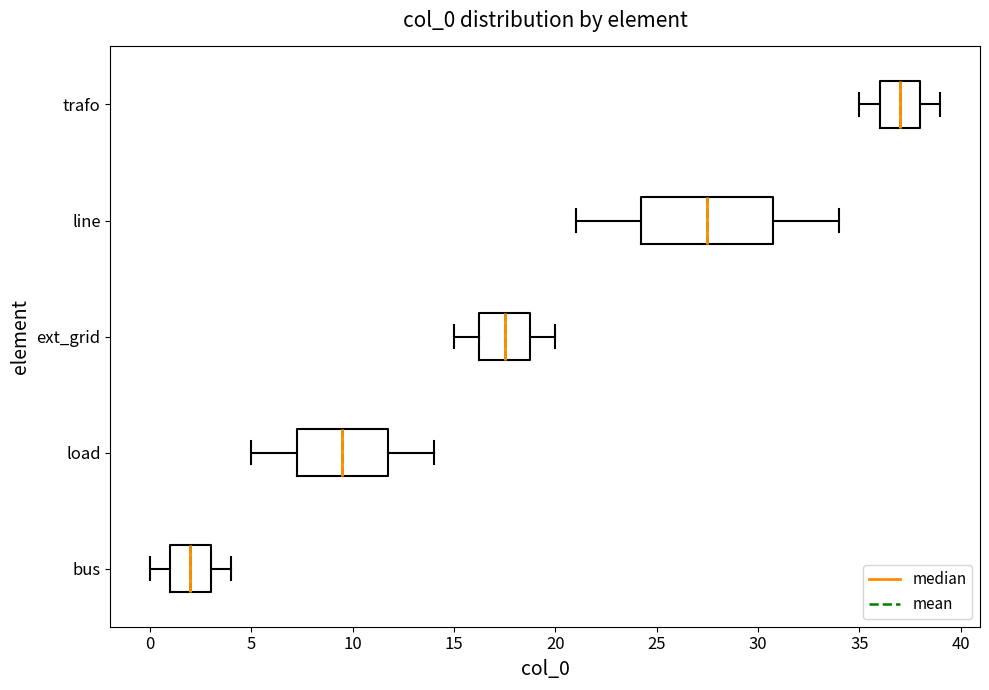

Which box has the furthest to the left median line?

bus